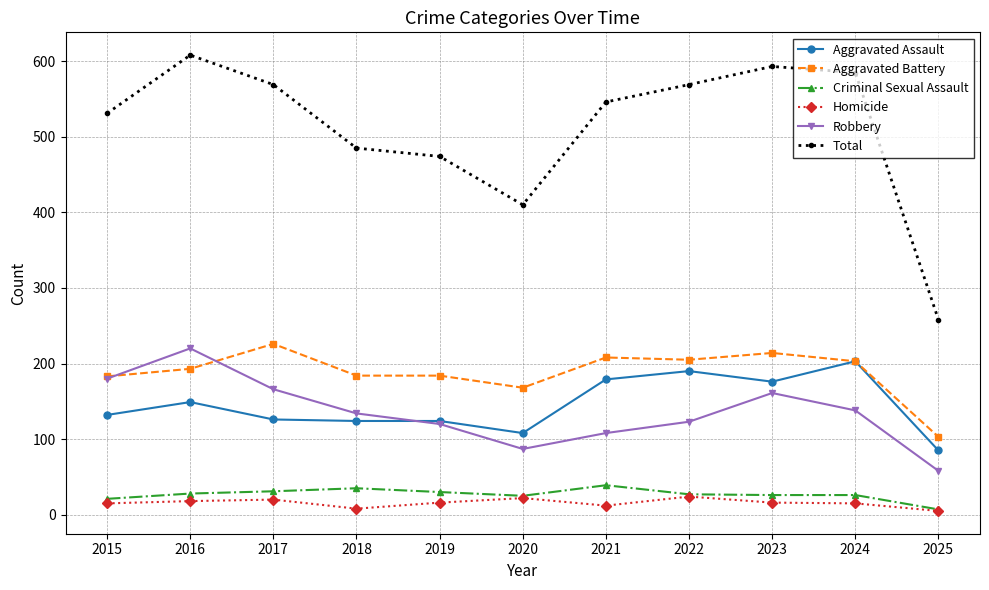

What are all the series names shown in the legend?

Aggravated Assault, Aggravated Battery, Criminal Sexual Assault, Homicide, Robbery, Total